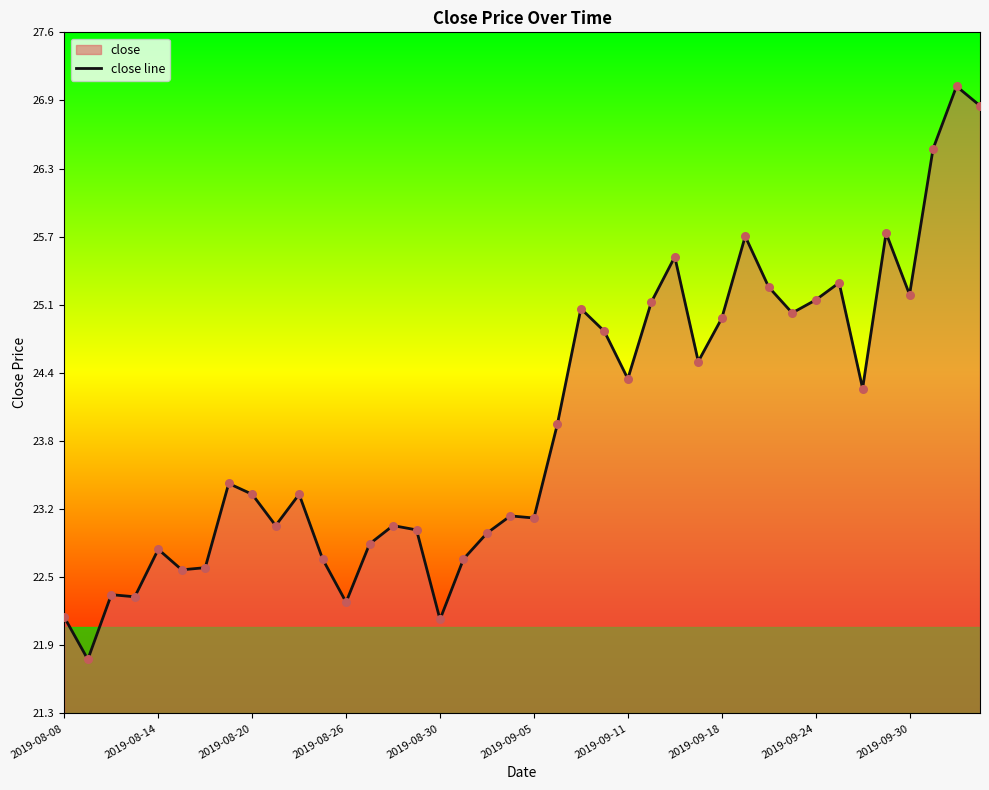

What is the difference between the maximum and minimum values?

5.3